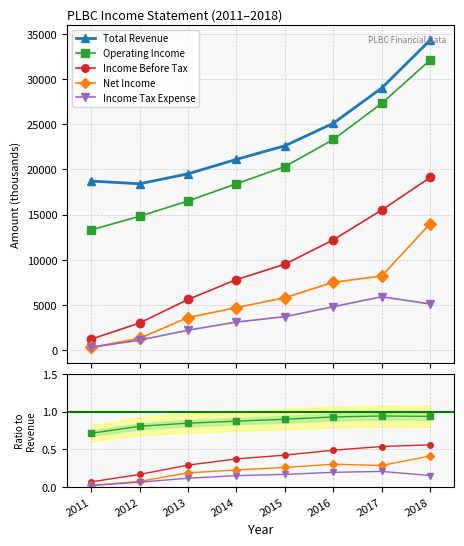

How many series are shown in this chart?

5